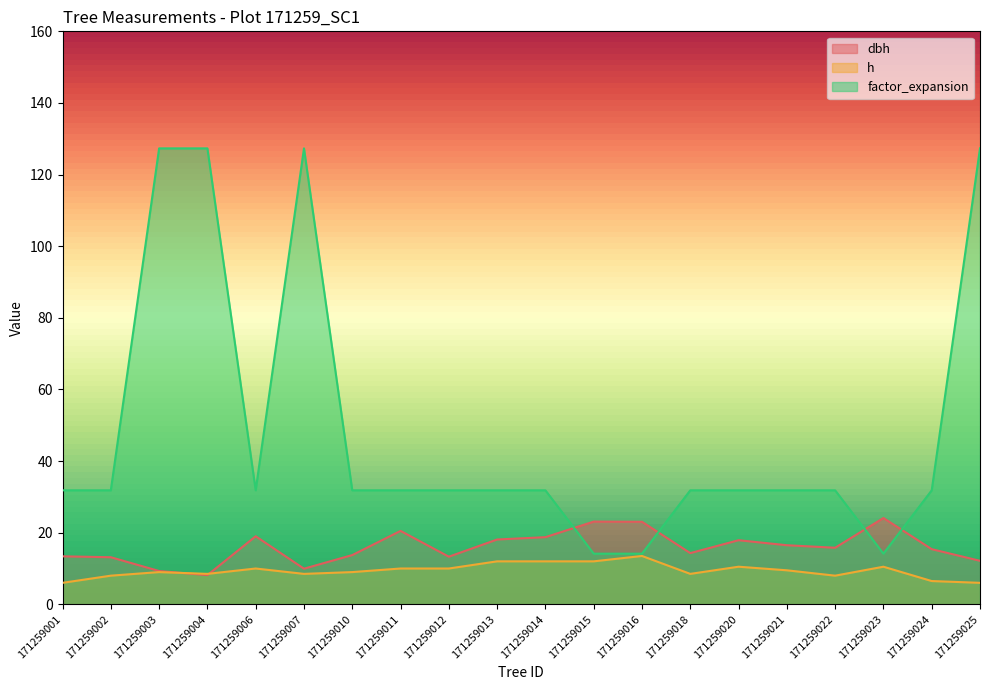

Is the value of h at 171259010 greater than the value of factor_expansion at 171259006?

No